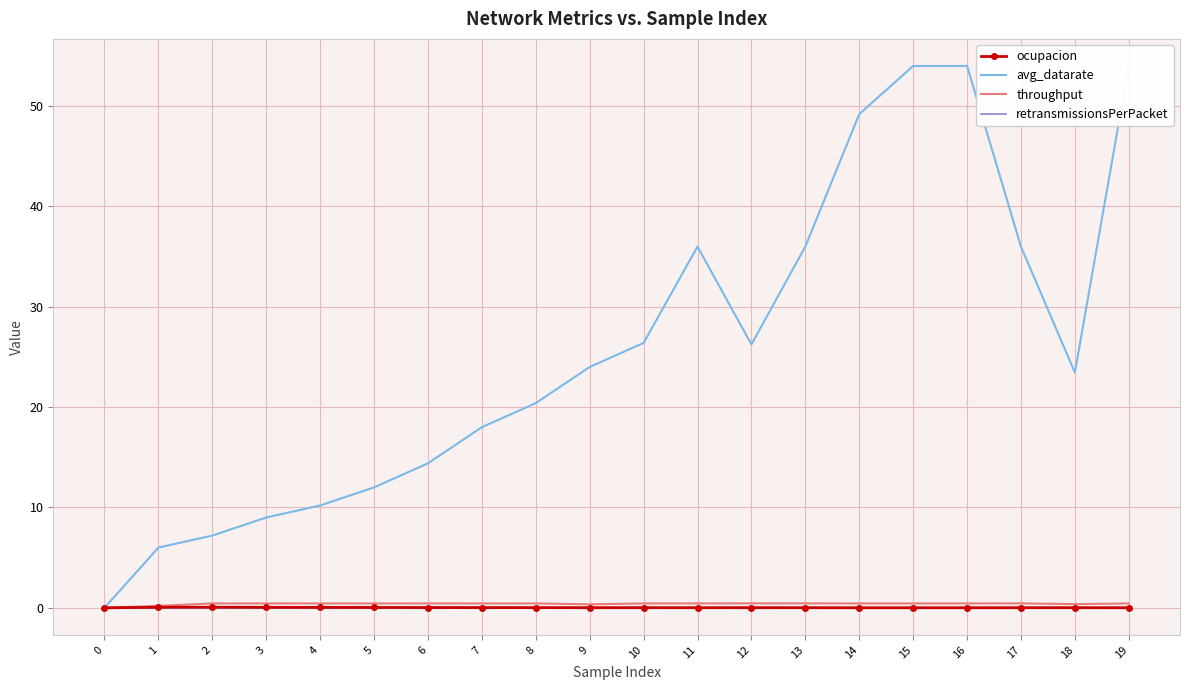

At which category does the chart reach its peak across all series?

15